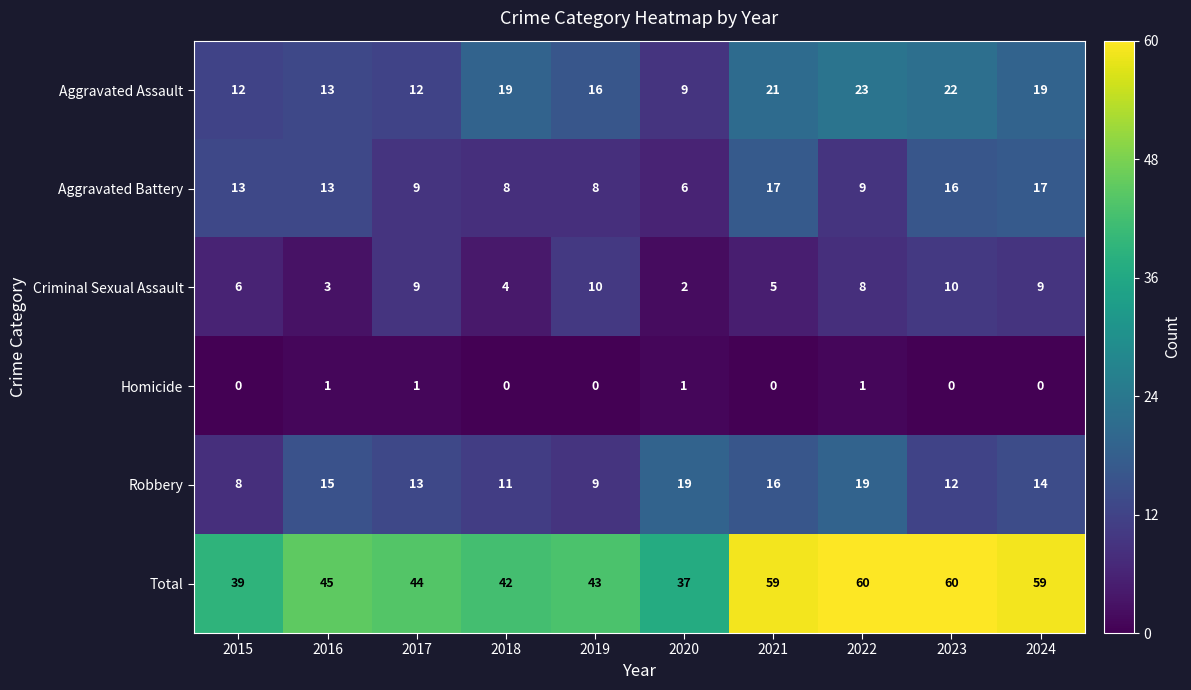

Which series has the largest total across all categories?

Total